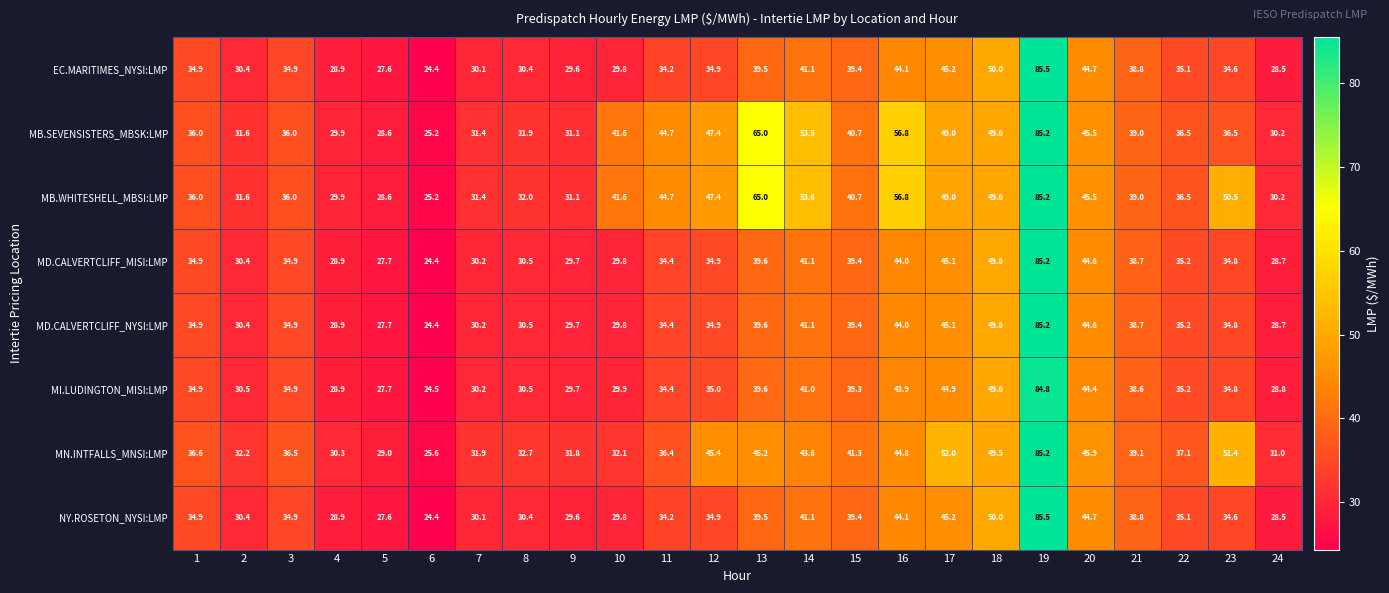

The MD.CALVERTCLIFF_MISI:LMP series shows 13.5 at 11. True or false?

False